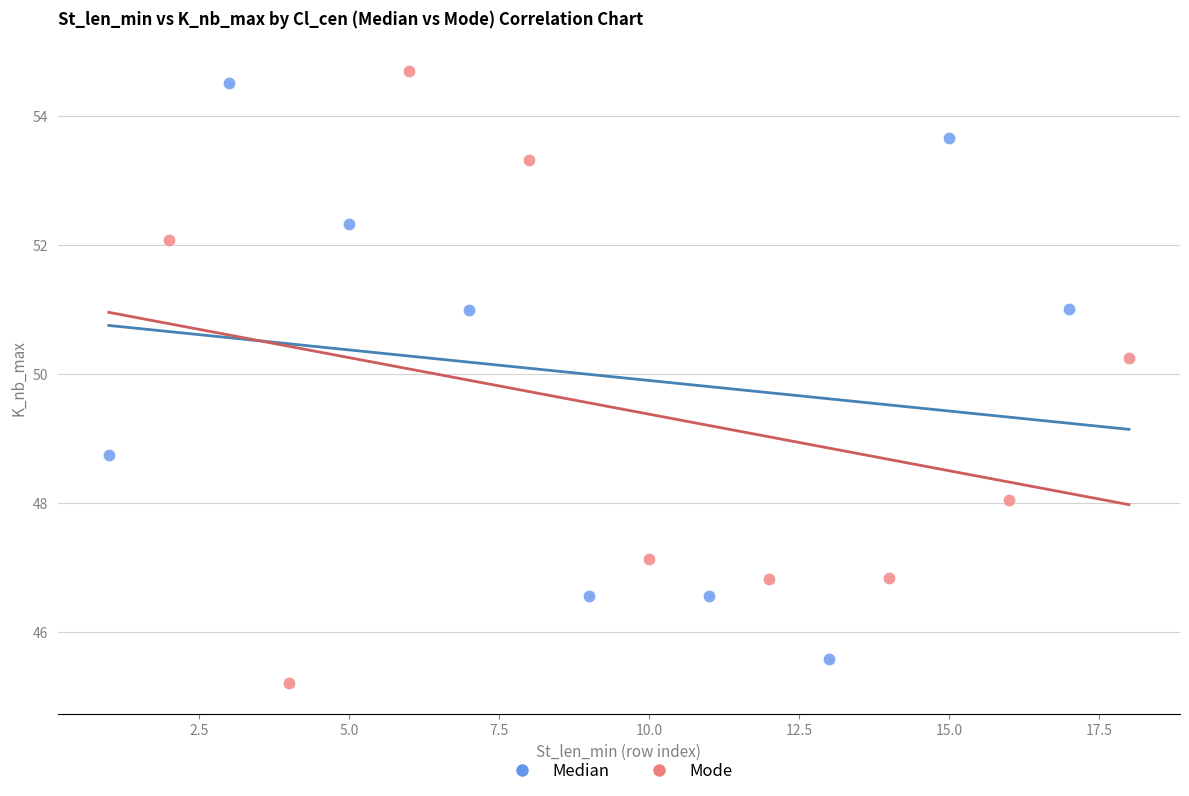

Which series reaches the maximum Y coordinate?

Mode